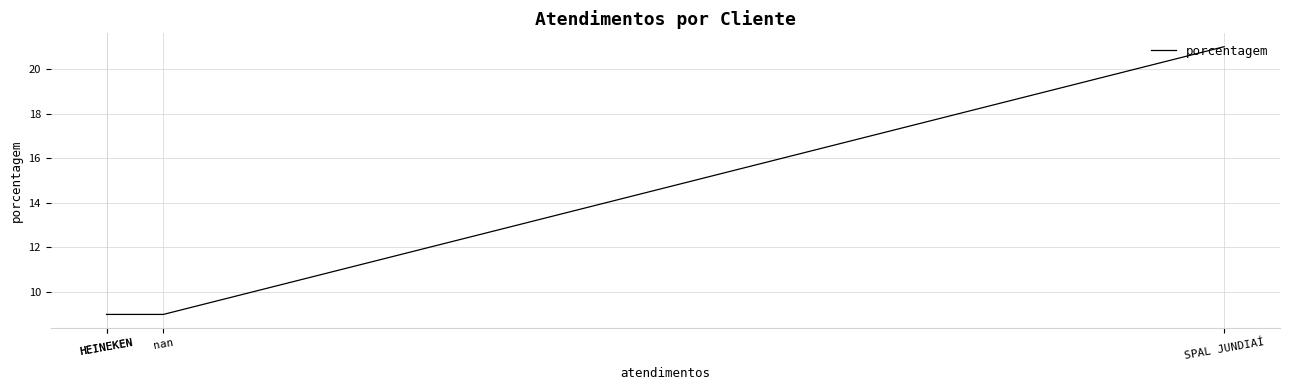

True or false: the data has more than 0 interior local peaks.

False